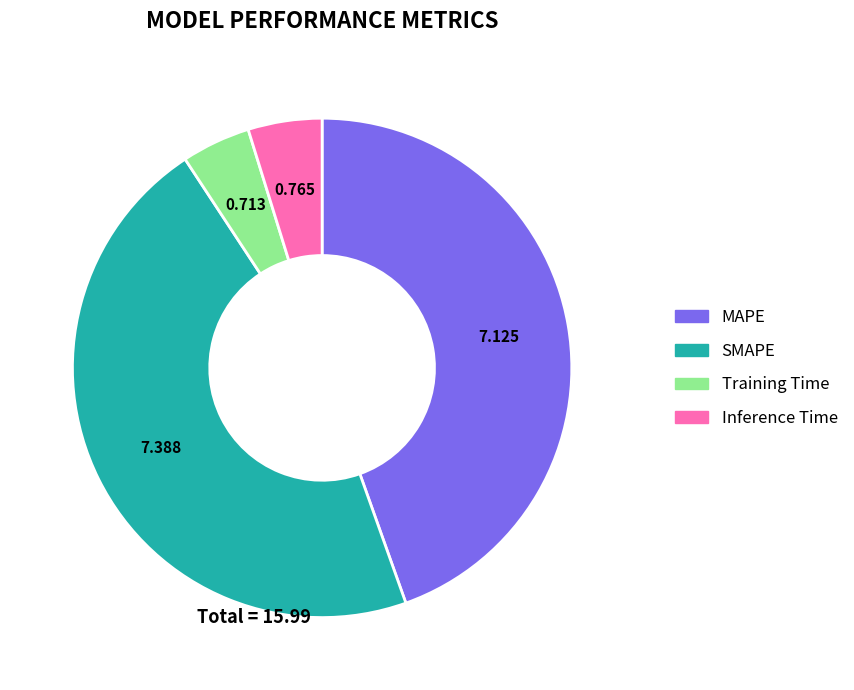

Is the sum of MAPE and SMAPE greater than half?

Yes